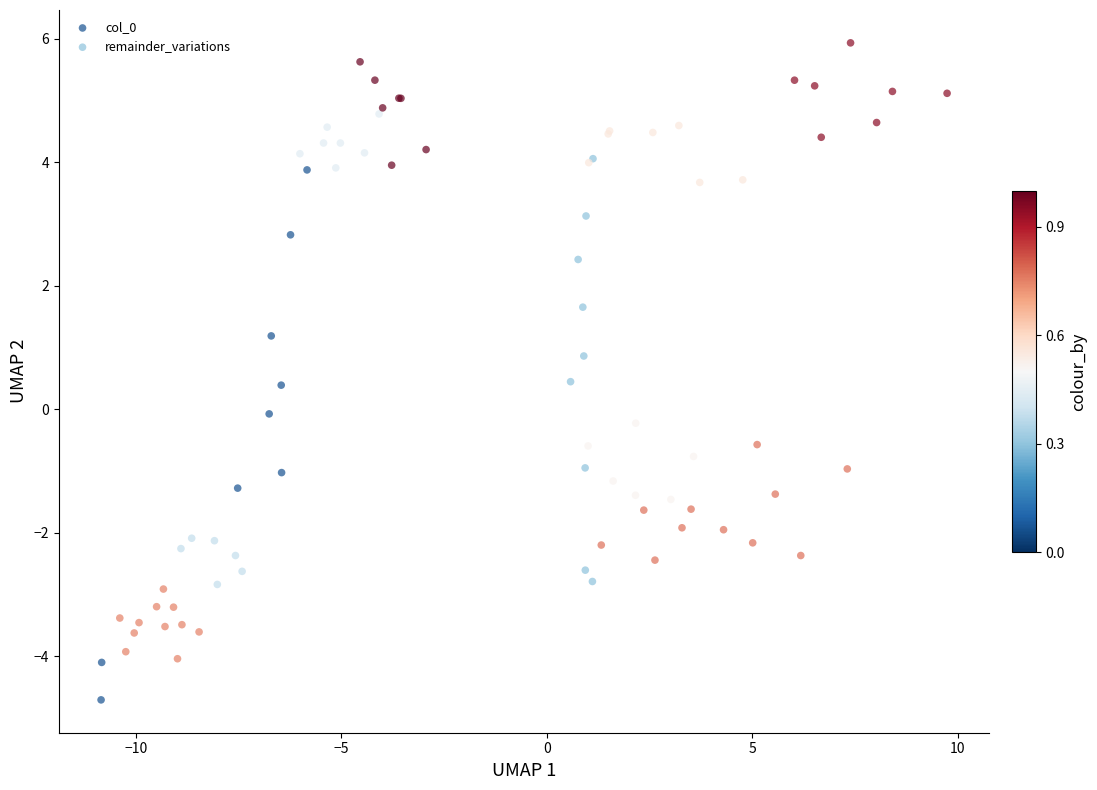

Which series reaches the minimum Y coordinate?

col_0